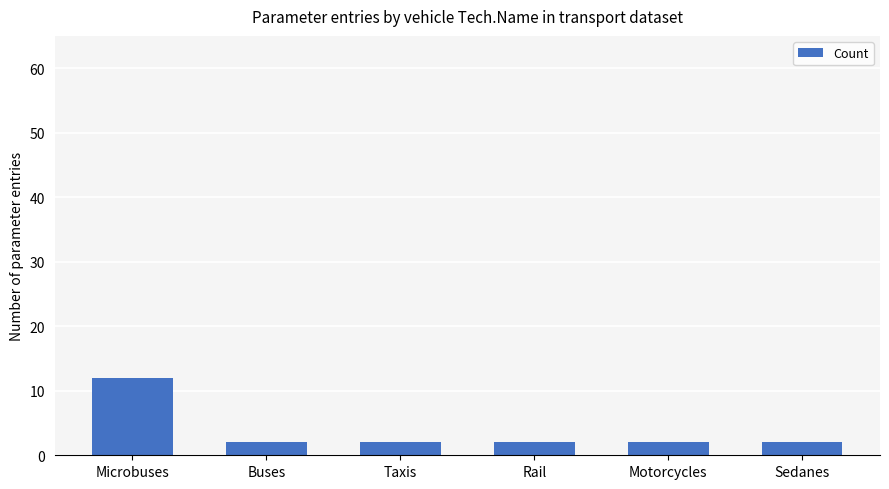

Approximately how many times larger is the value at Microbuses compared to Motorcycles?

6.0